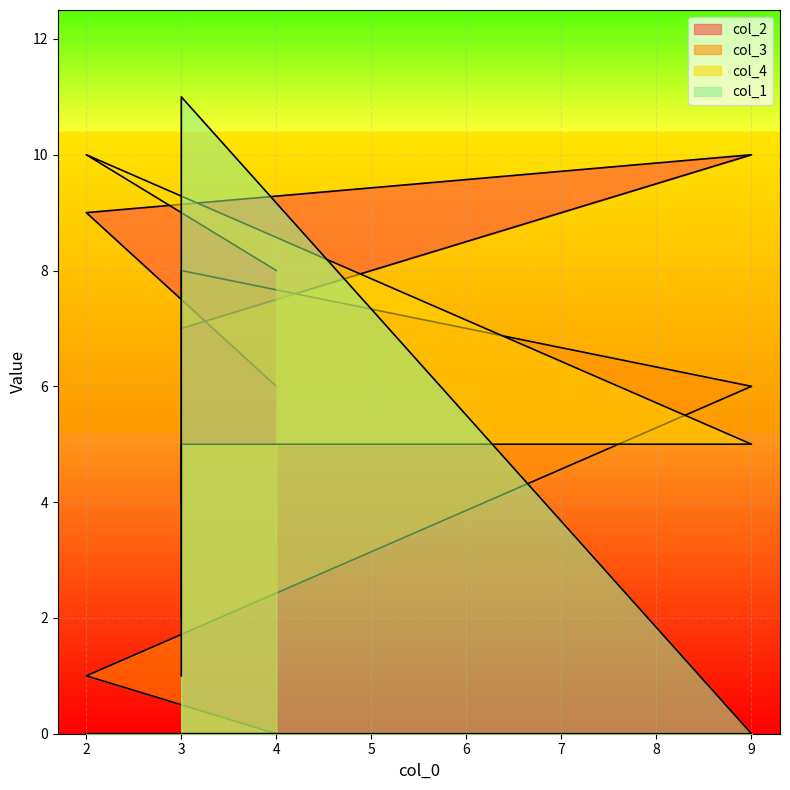

What is the sum of all col_4 values?

30